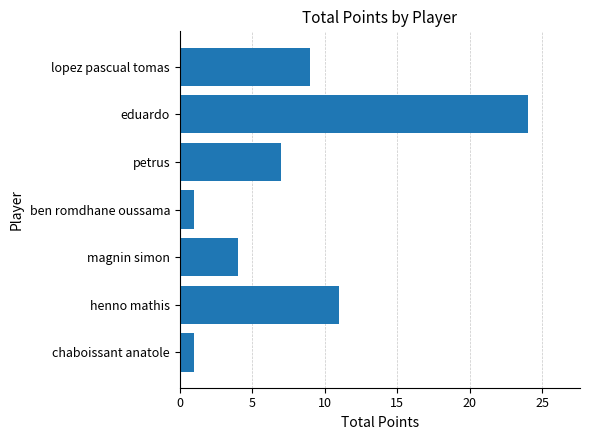

Where is the data nearest to the value 12?

henno mathis